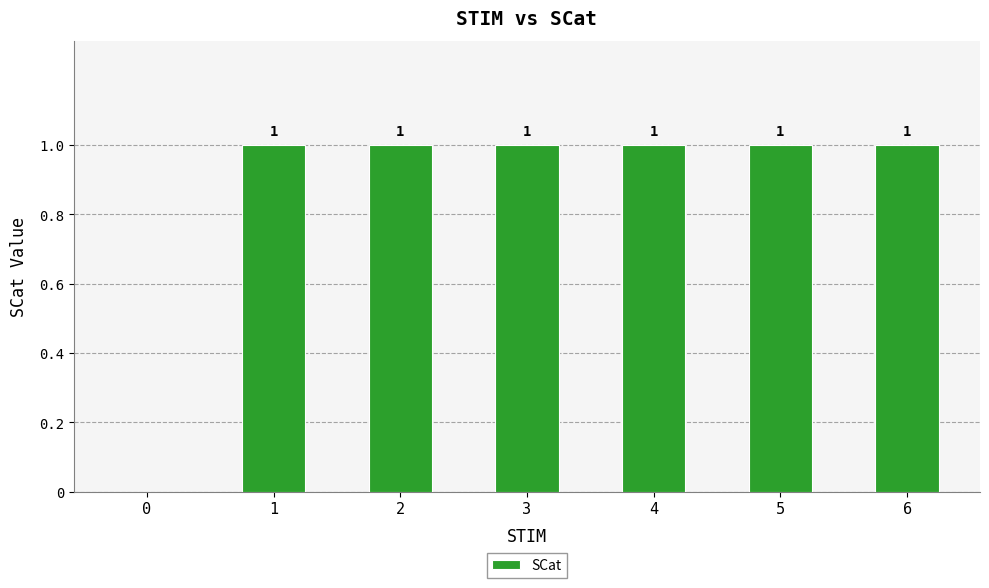

How many values are between 1 and 2?

6